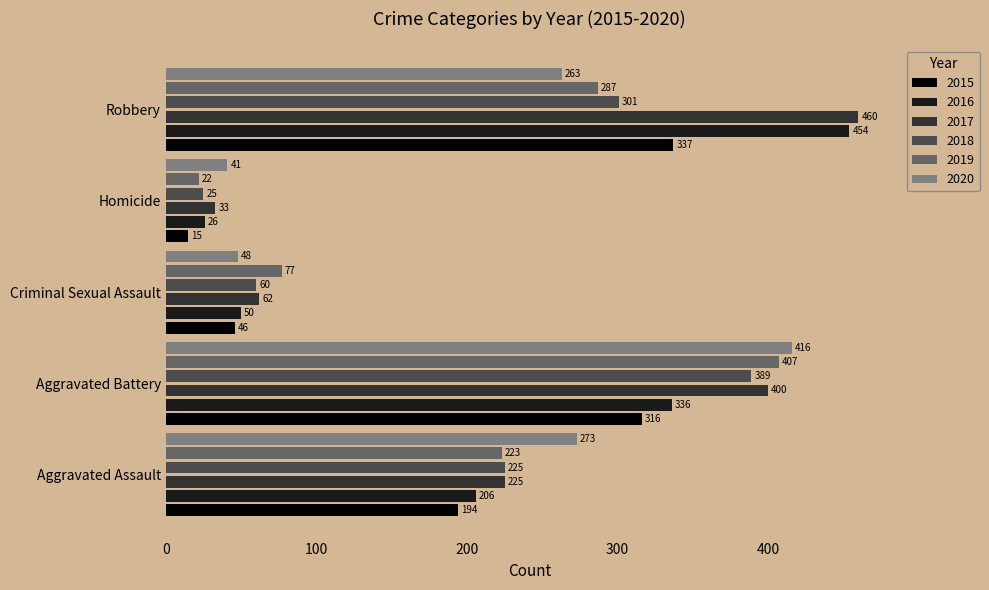

What is the approximate value of 2020 at Robbery?

263